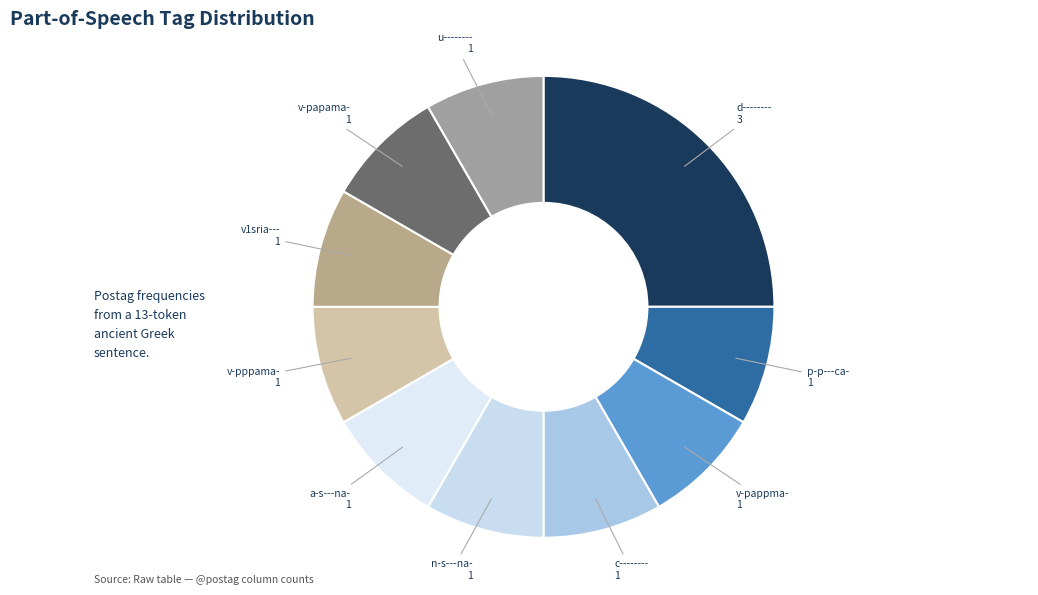

Is it true that c-------- is 8% of the pie?

True